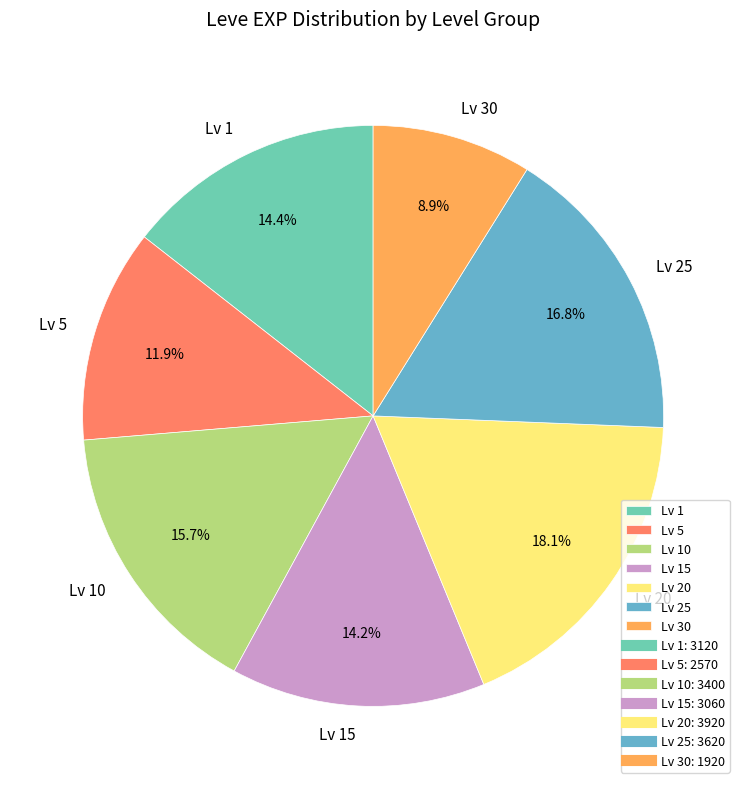

Is there any slice that represents more than half of the pie?

No